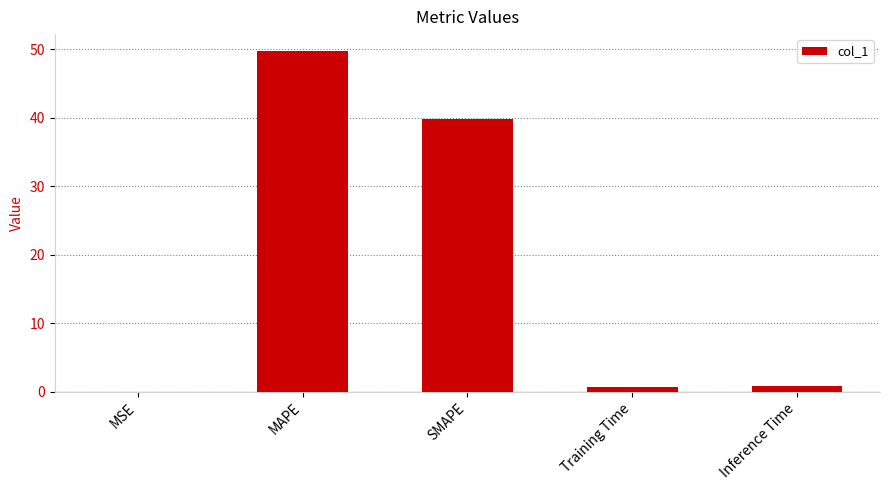

True or false: the data shows 49.7 at MAPE.

True